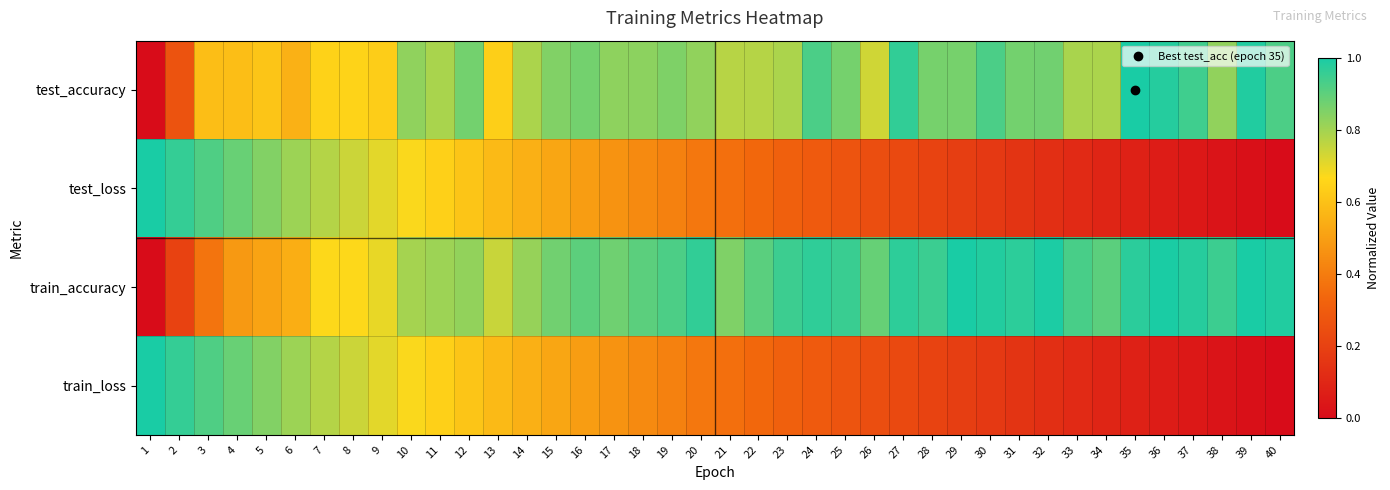

Reading left to right, extract all data points from this chart.

test_accuracy: 1=0.0	2=0.3	3=0.6	4=0.6	5=0.6	6=0.6	7=0.6	8=0.7	9=0.6	10=0.8	11=0.8	12=0.9	13=0.6	14=0.8	15=0.8	16=0.9	17=0.8	18=0.8	19=0.9	20=0.8	21=0.8	22=0.8	23=0.8	24=0.9	25=0.9	26=0.7	27=1.0	28=0.9	29=0.9	30=0.9	31=0.9	32=0.9	33=0.8	34=0.8	35=1.0	36=1.0	37=0.9	38=0.8	39=1.0	40=0.9
test_loss: 1=1.0	2=1.0	3=0.9	4=0.9	5=0.8	6=0.8	7=0.8	8=0.7	9=0.7	10=0.7	11=0.6	12=0.6	13=0.6	14=0.5	15=0.5	16=0.5	17=0.5	18=0.4	19=0.4	20=0.4	21=0.4	22=0.3	23=0.3	24=0.3	25=0.3	26=0.2	27=0.2	28=0.2	29=0.2	30=0.2	31=0.1	32=0.1	33=0.1	34=0.1	35=0.1	36=0.1	37=0.0	38=0.0	39=0.0	40=0.0
train_accuracy: 1=0.0	2=0.2	3=0.4	4=0.5	5=0.5	6=0.5	7=0.7	8=0.7	9=0.7	10=0.8	11=0.8	12=0.8	13=0.7	14=0.8	15=0.9	16=0.9	17=0.9	18=0.9	19=0.9	20=1.0	21=0.8	22=0.9	23=0.9	24=1.0	25=1.0	26=0.9	27=1.0	28=0.9	29=1.0	30=1.0	31=1.0	32=1.0	33=0.9	34=0.9	35=1.0	36=1.0	37=1.0	38=0.9	39=1.0	40=1.0
train_loss: 1=1.0	2=1.0	3=0.9	4=0.9	5=0.8	6=0.8	7=0.8	8=0.7	9=0.7	10=0.7	11=0.6	12=0.6	13=0.6	14=0.5	15=0.5	16=0.5	17=0.5	18=0.4	19=0.4	20=0.4	21=0.4	22=0.3	23=0.3	24=0.3	25=0.3	26=0.2	27=0.2	28=0.2	29=0.2	30=0.2	31=0.1	32=0.1	33=0.1	34=0.1	35=0.1	36=0.1	37=0.0	38=0.0	39=0.0	40=0.0